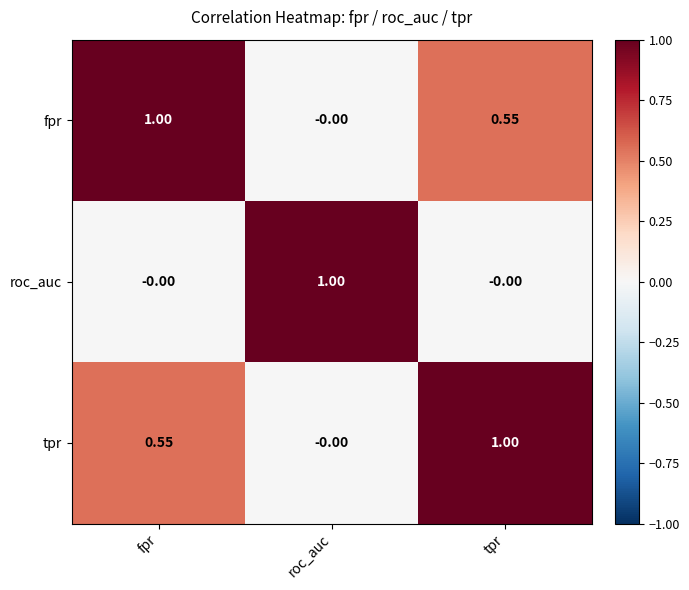

List the labels in order of tpr value, largest first.

tpr, fpr, roc_auc